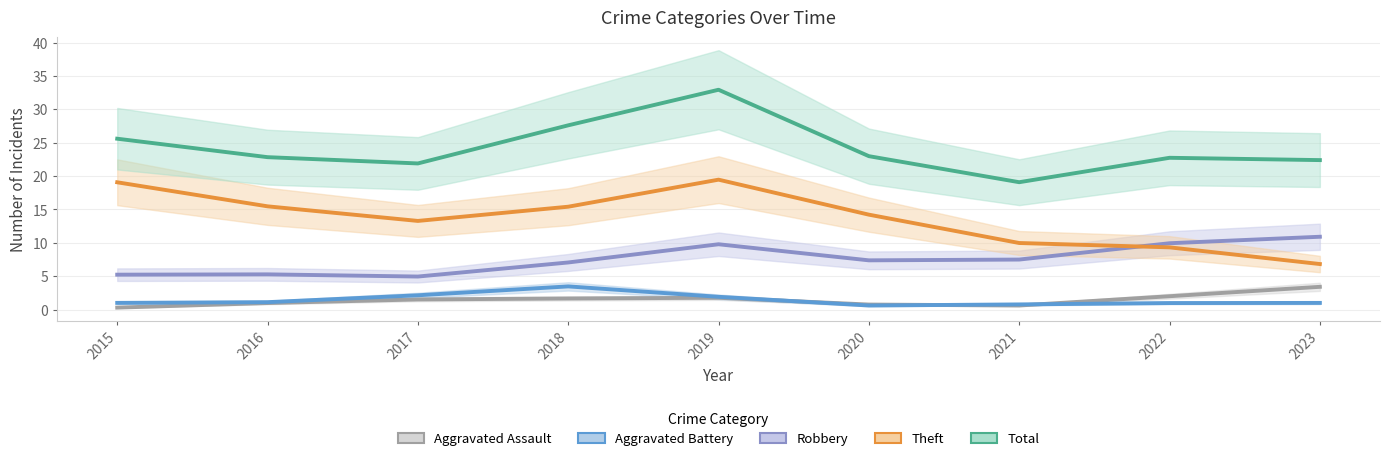

How many lines are shown in the chart?

5